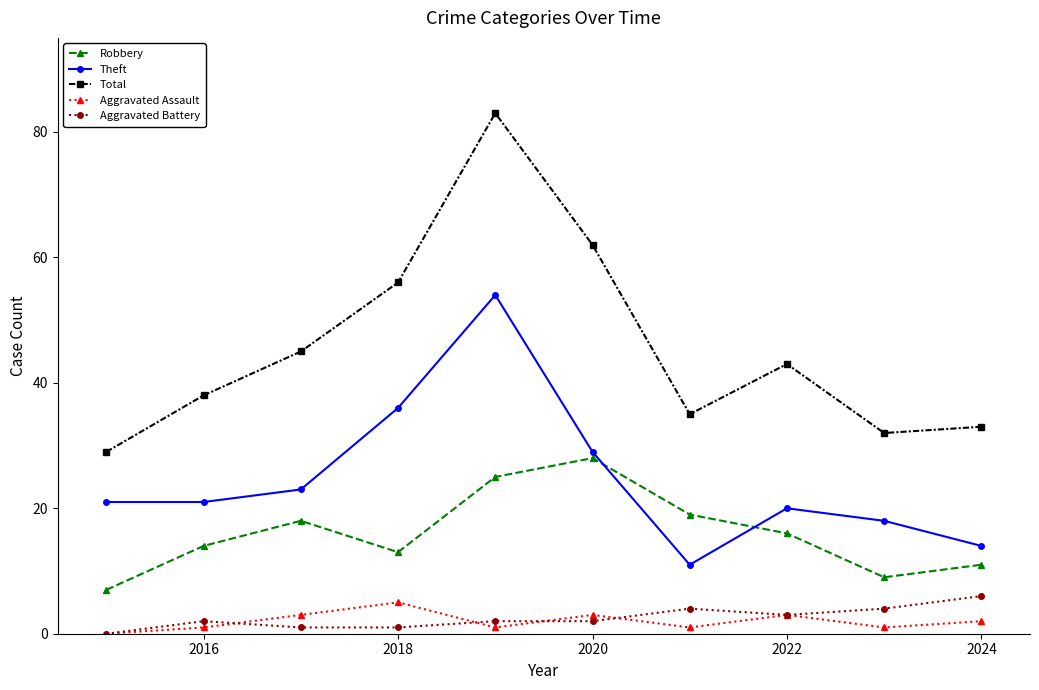

How many interior local peaks does the Total series have?

2